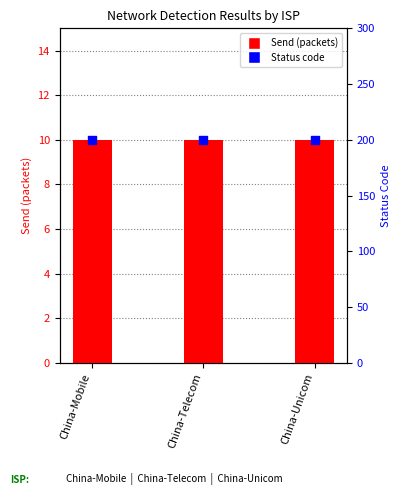

What is the total value across all series at China-Mobile?

210